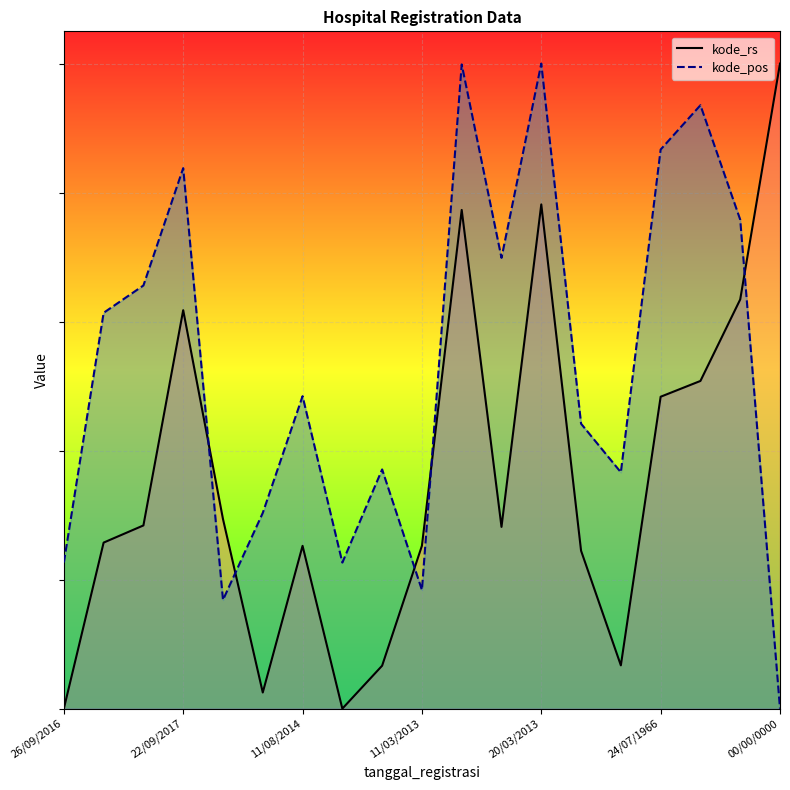

True or false: kode_pos has more than 1 interior local peaks.

True